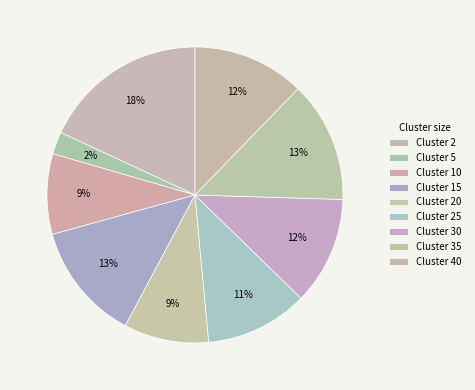

To the nearest percent, what is the difference between the largest and smallest slice percentages?

16%